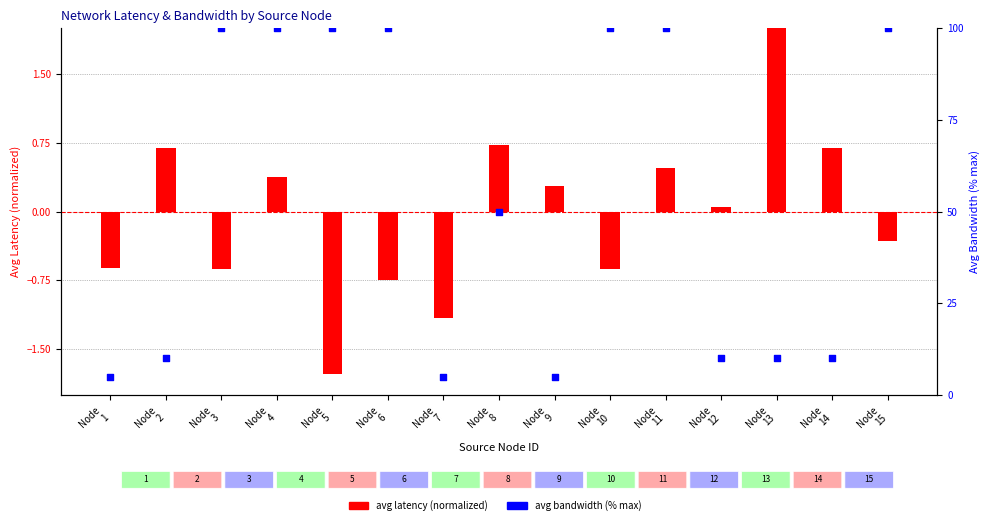

At how many categories does at least one series exceed 77?

7